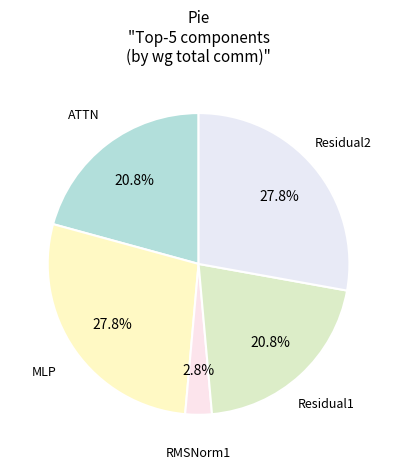

To the nearest percent, what percentage of the pie is MLP?

28%